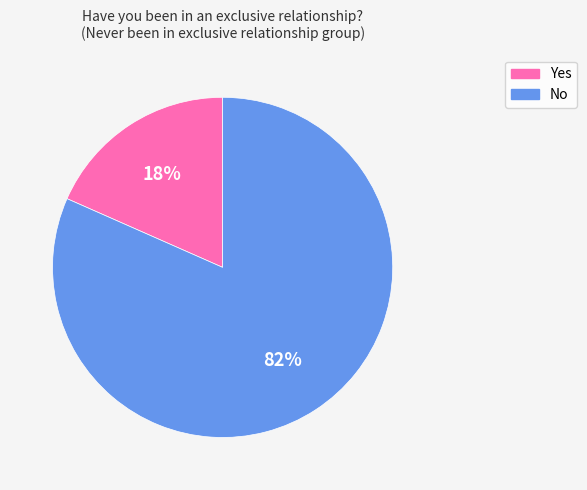

What is the smallest slice in the pie chart?

Yes